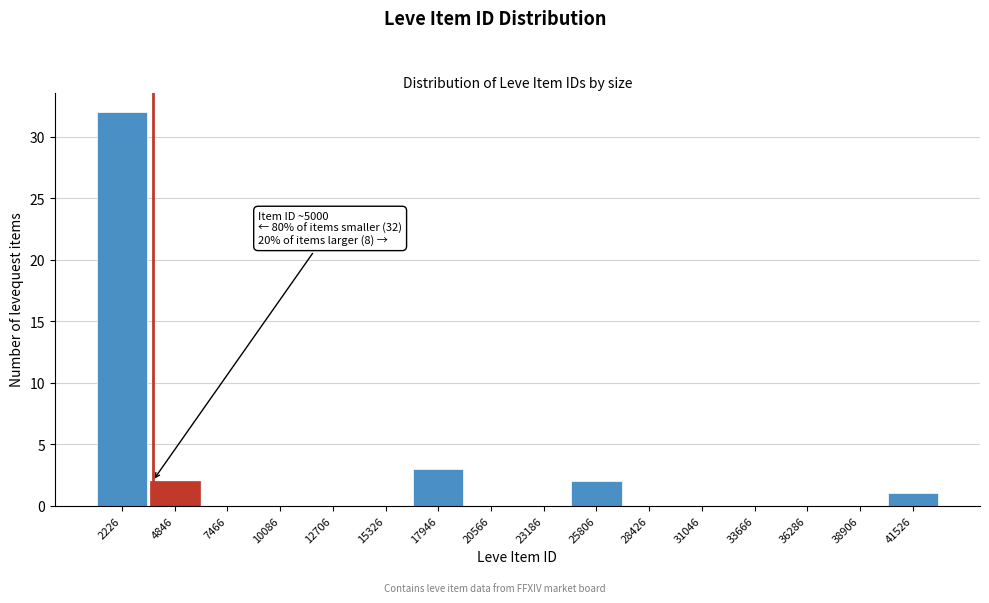

Reading right to left, list all the values displayed in this chart.

41526=1	38906=0	36286=0	33666=0	31046=0	28426=0	25806=2	23186=0	20566=0	17946=3	15326=0	12706=0	10086=0	7466=0	4846=2	2226=32